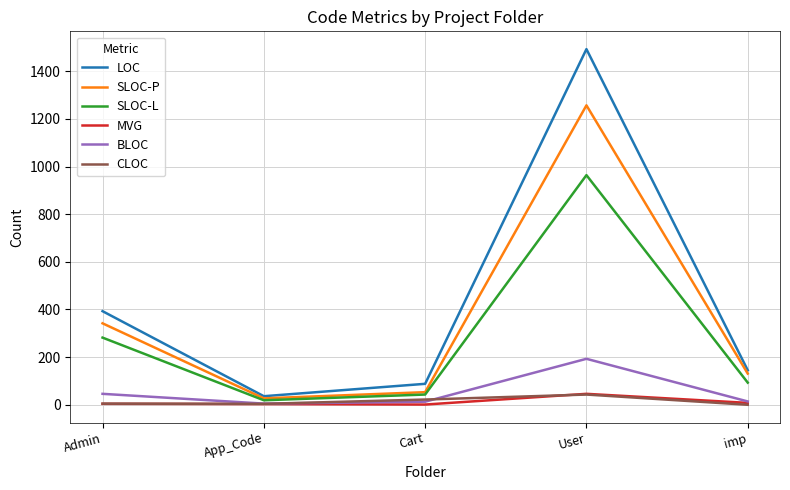

Count the number of data series in this chart.

6